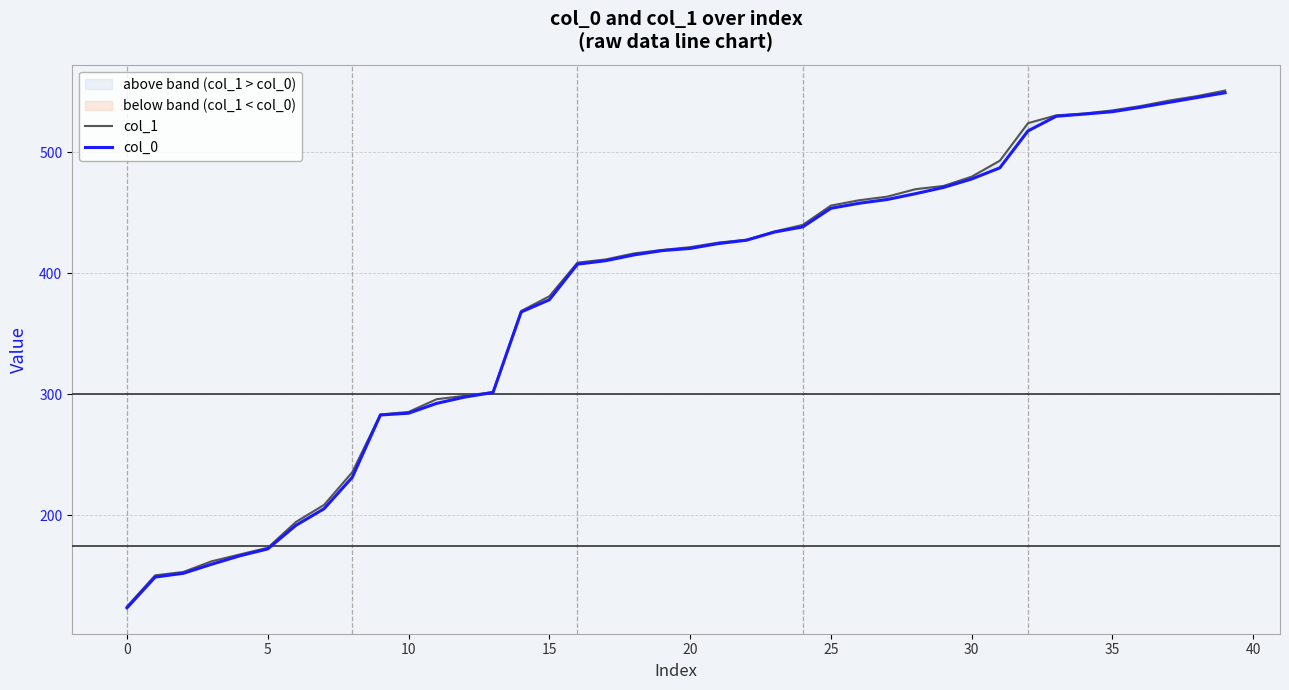

Which label corresponds to the largest value in the chart?

39